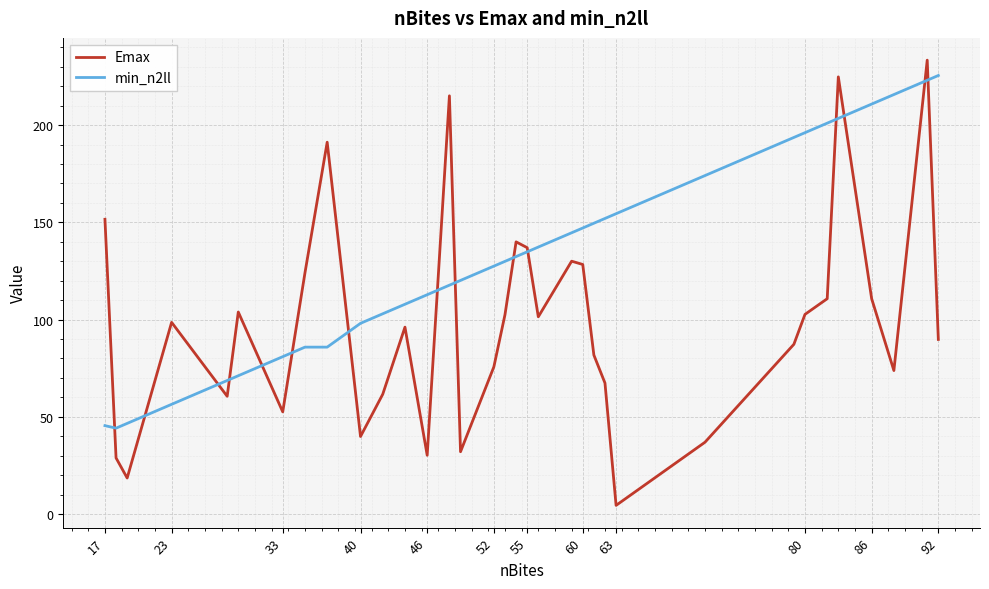

Which series has the largest total across all categories?

min_n2ll